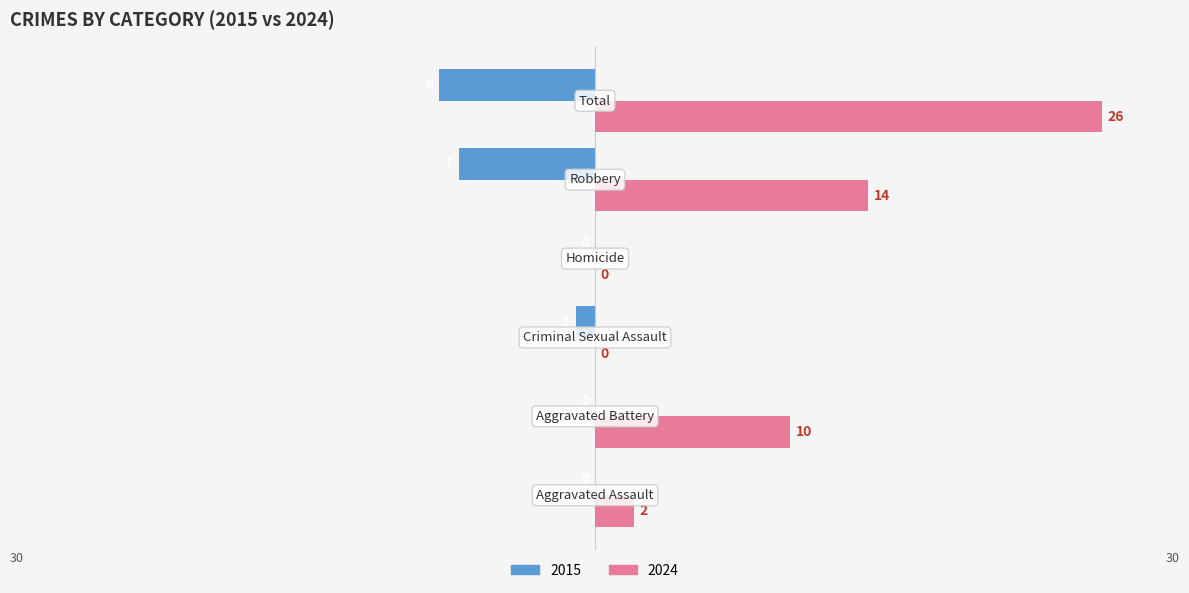

Which series has the largest total across all categories?

2024